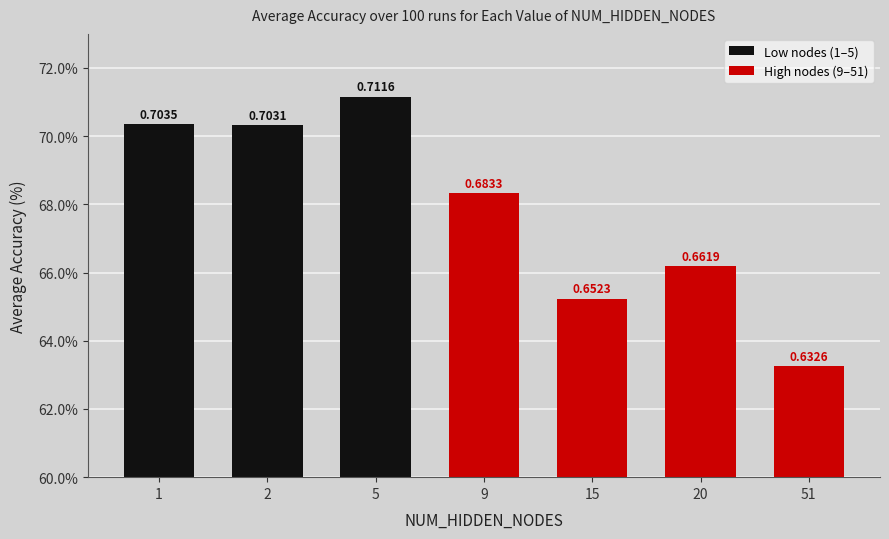

Between 20 and 9, which is larger?

9